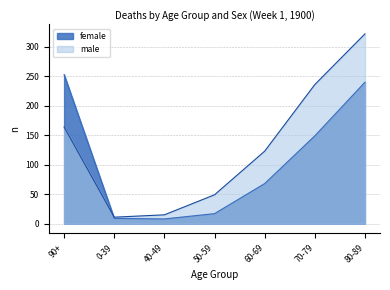

What is the label of the 2nd point from the right?

70-79